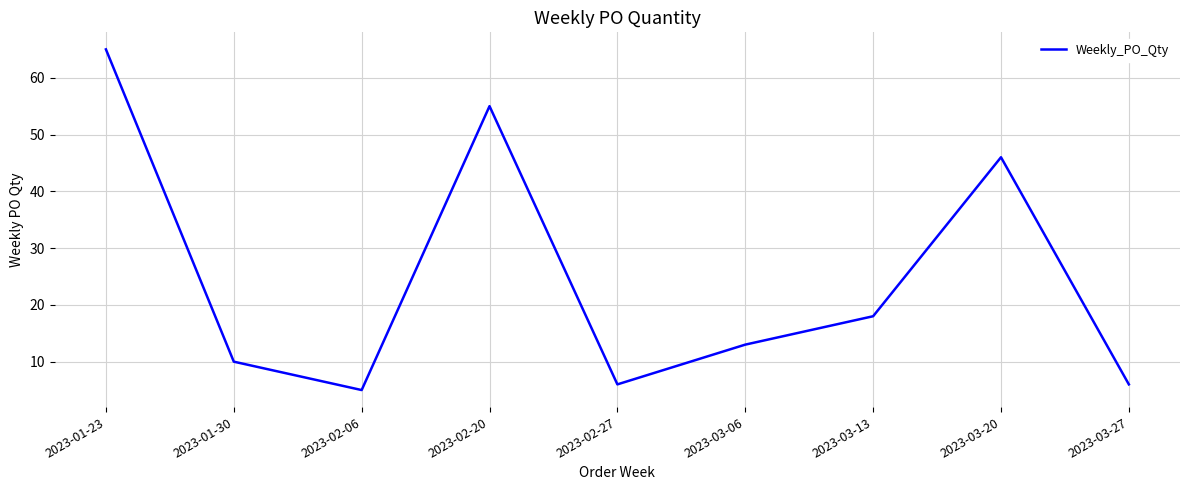

What is the change in value from 2023-02-20 to 2023-03-06?

-42